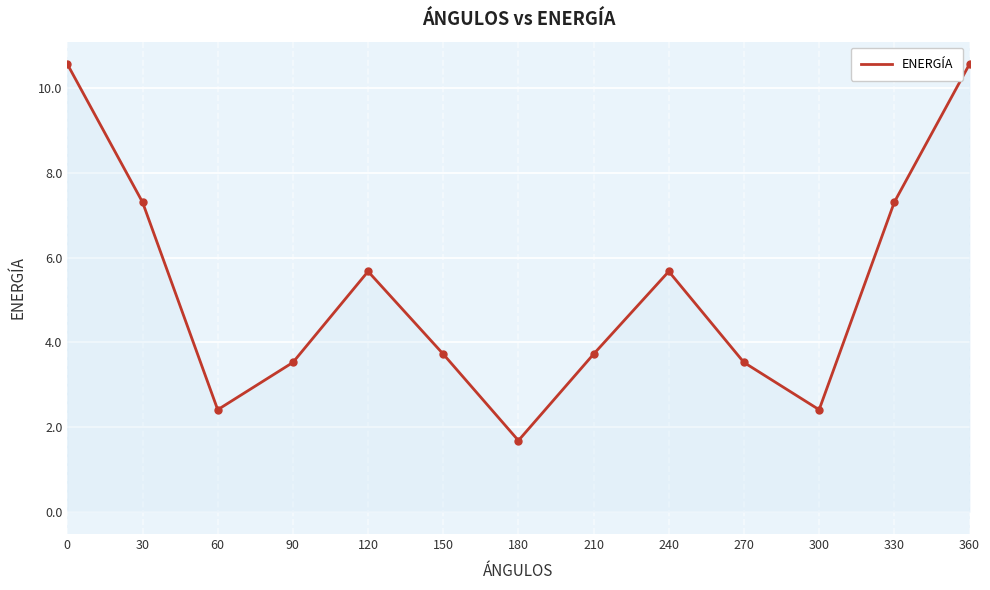

Which has a higher value, 360 or 90?

360